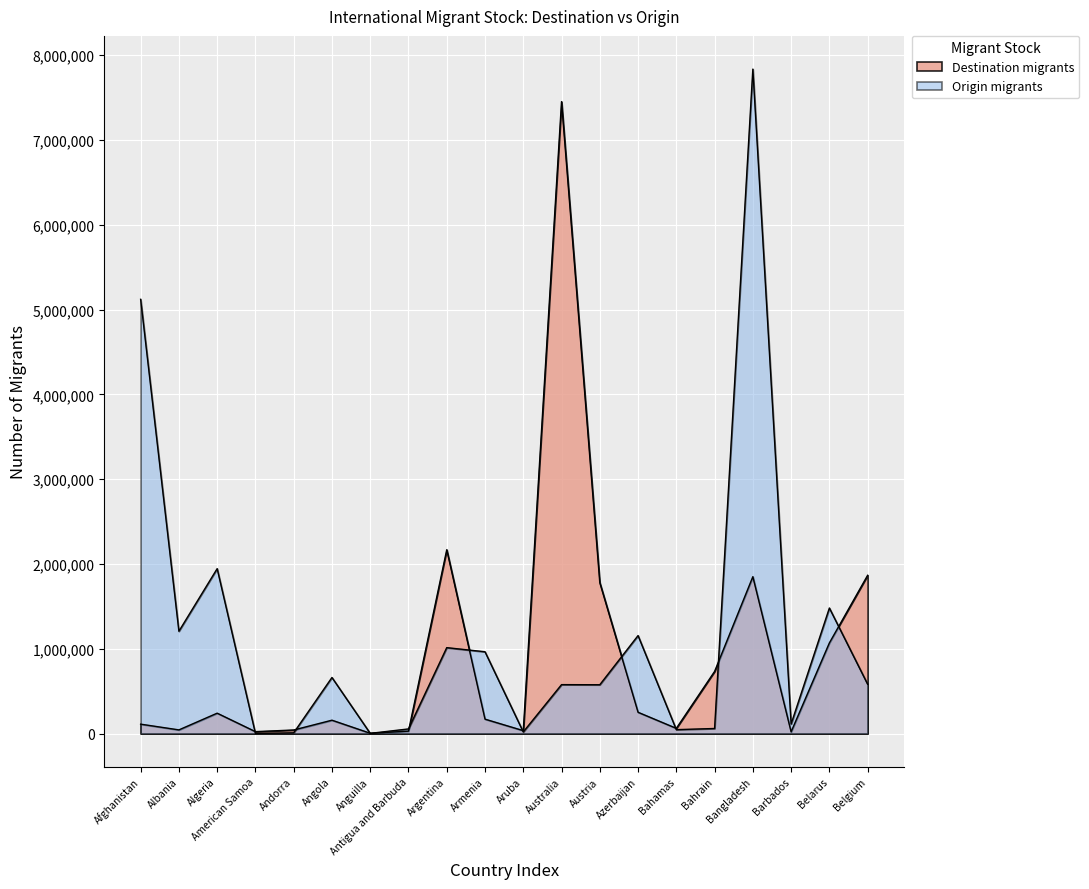

Where does the Destination migrants series first go above 170364?

Algeria